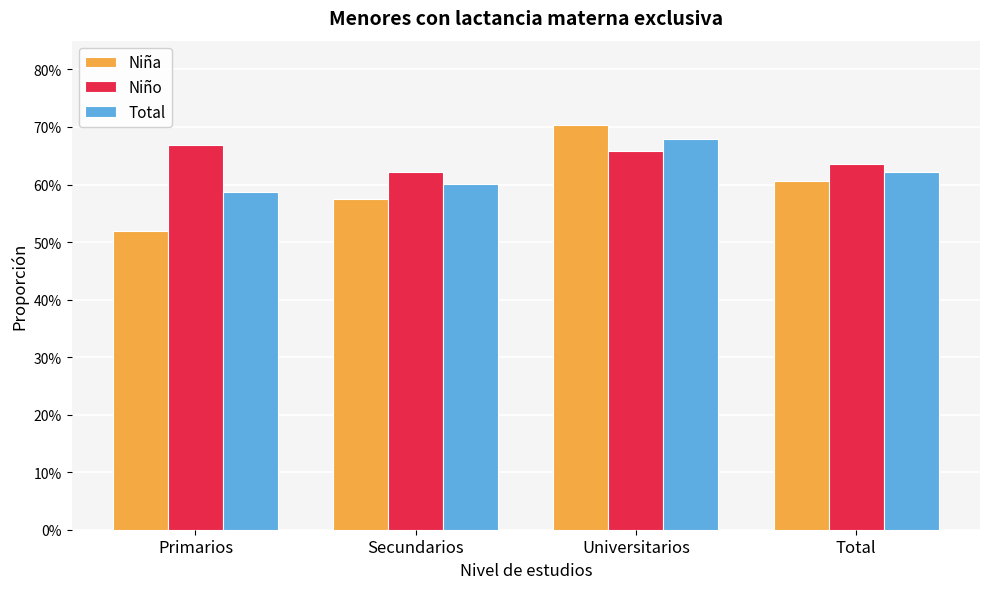

At Primarios, list the series in order from smallest to largest.

Niña, Total, Niño